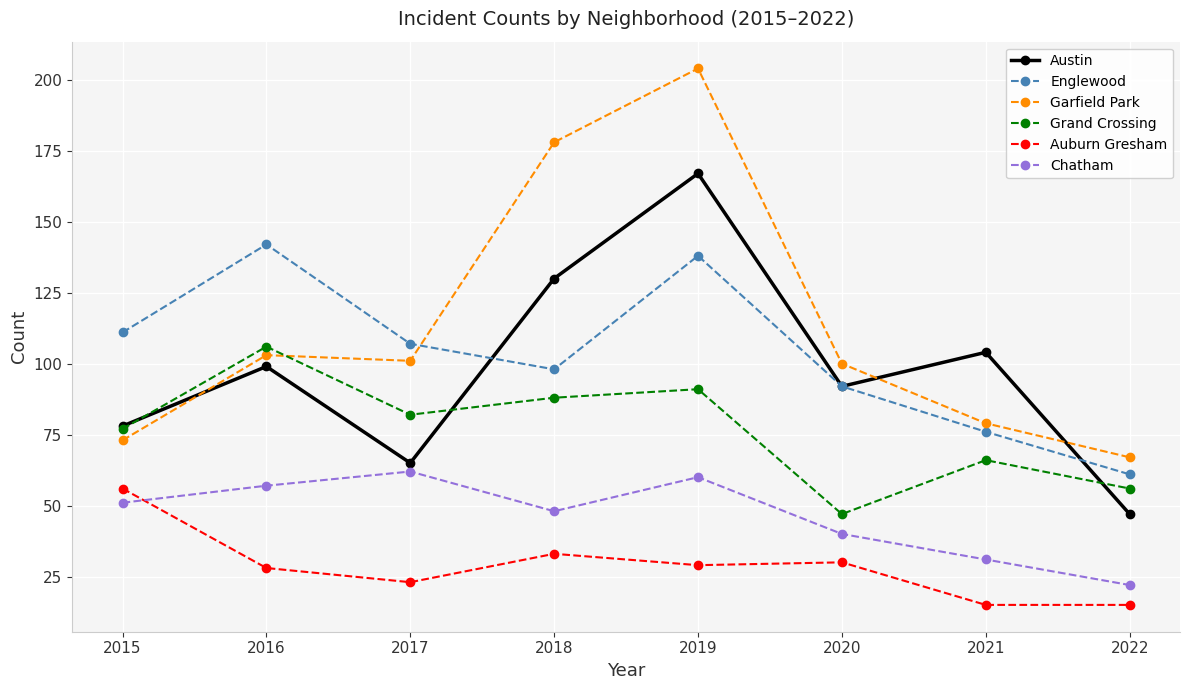

Where do Garfield Park and Grand Crossing first cross each other?

2016 and 2017